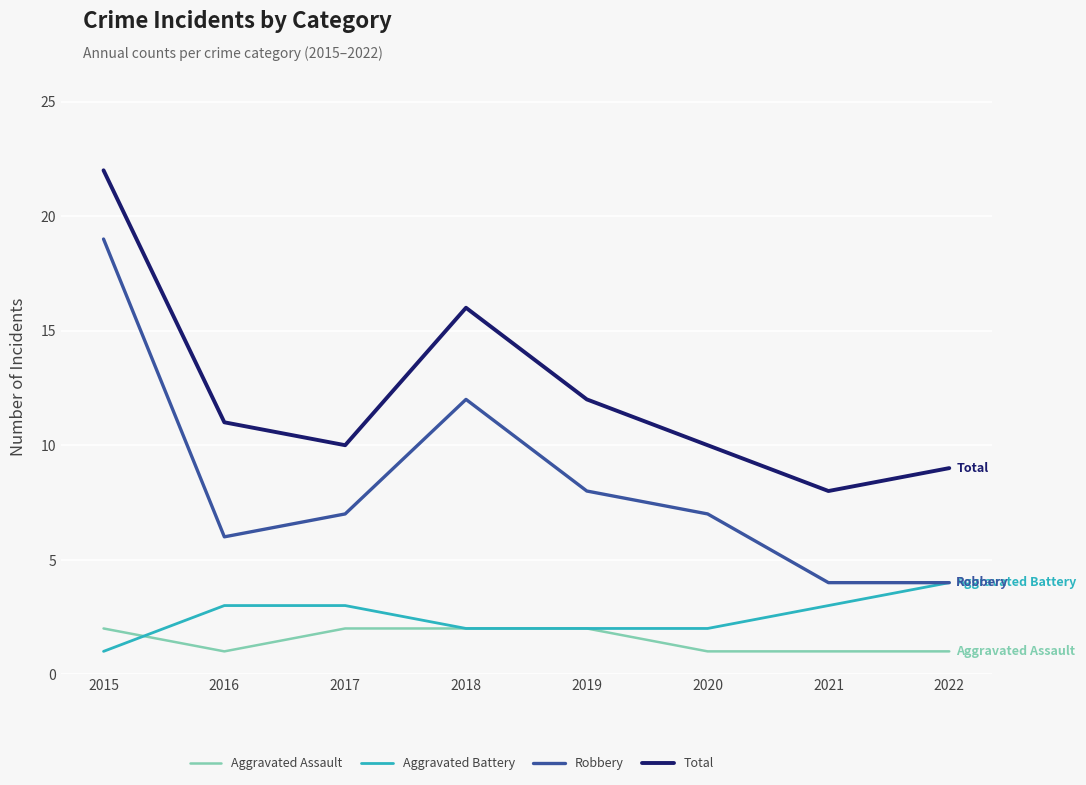

Which category has the highest value across all series?

2015